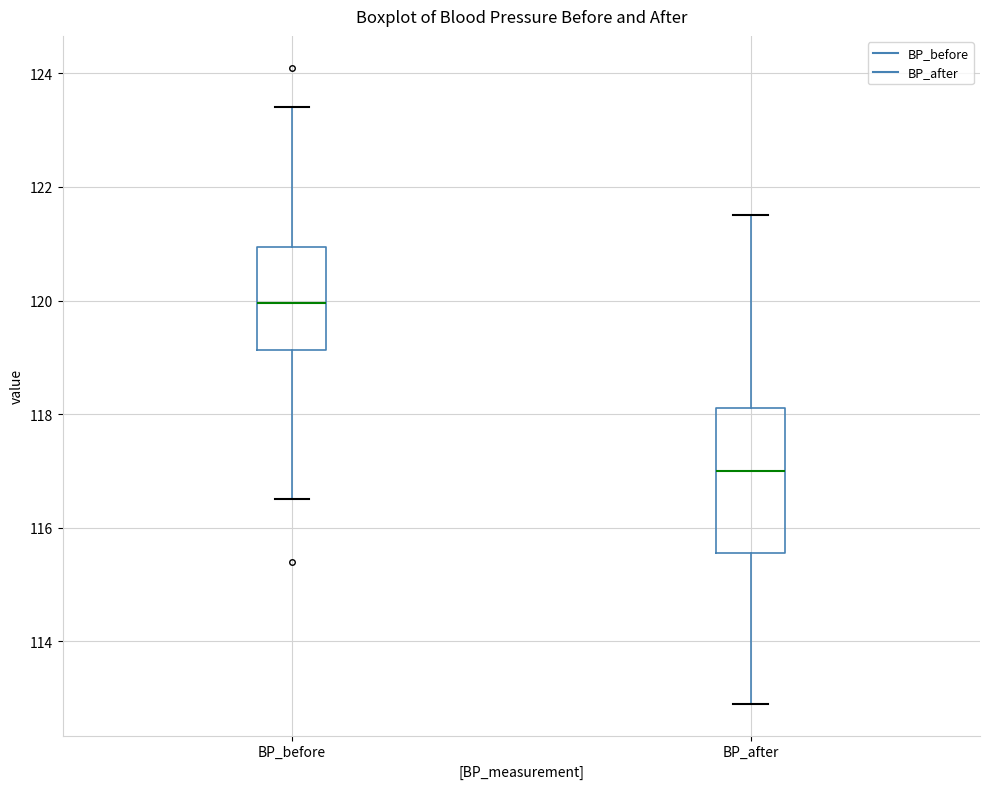

Which box has the highest median line?

BP_before